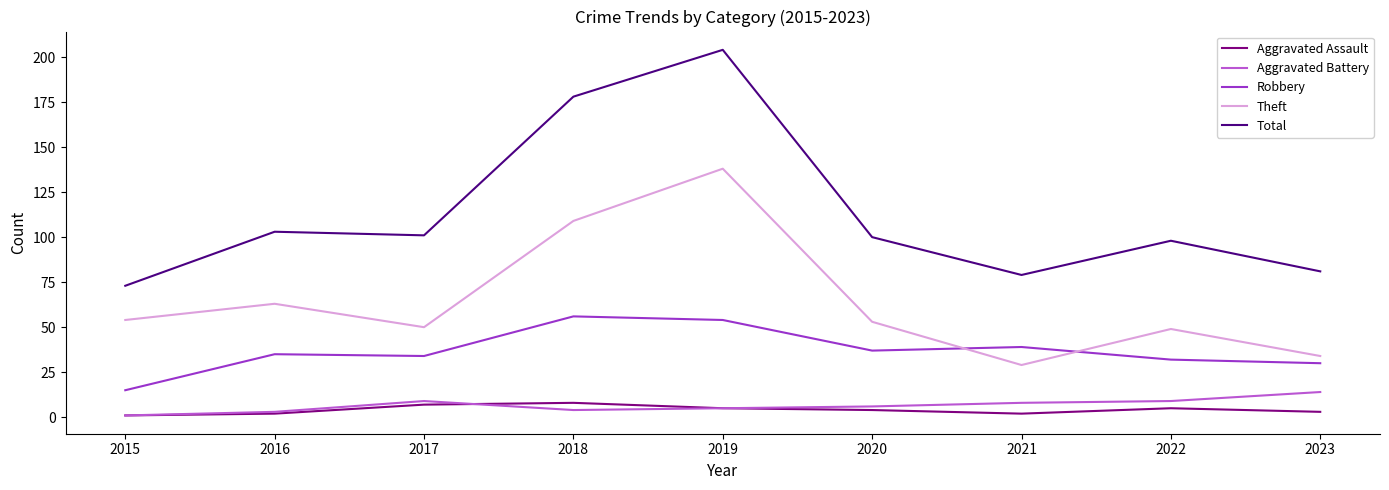

True or false: Aggravated Battery and Aggravated Assault intersect in this chart.

True